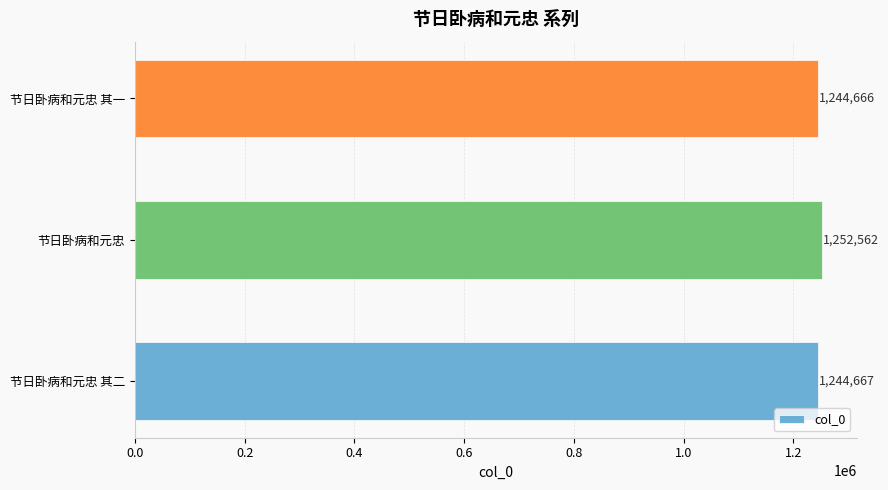

How many bars are there in total?

3